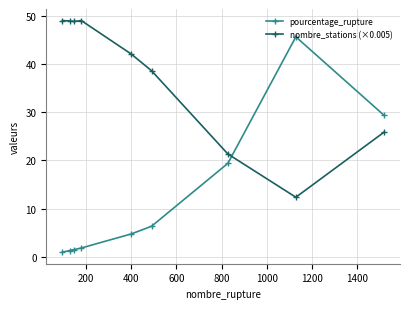

What is the difference between the maximum and second lowest values in the nombre_stations (×0.005) series?

27.7